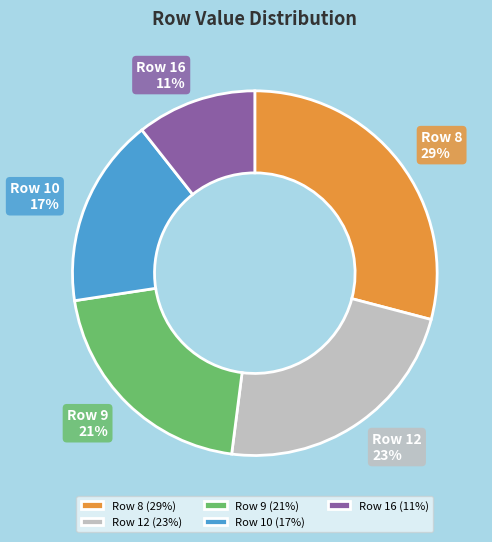

Approximately how many times larger is the value at Row 8 compared to Row 9?

1.4